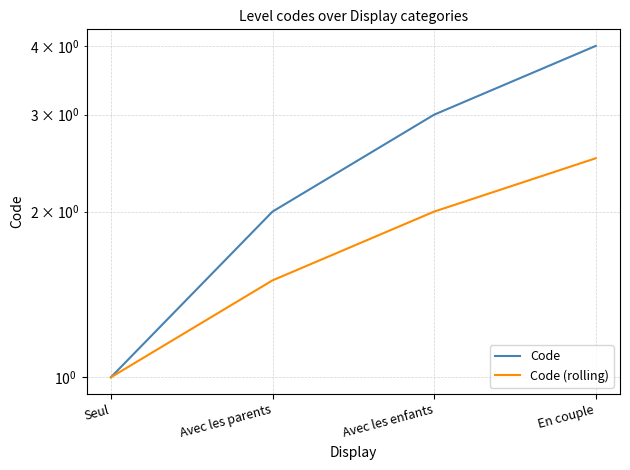

At which label does Code (rolling) first exceed 2?

En couple